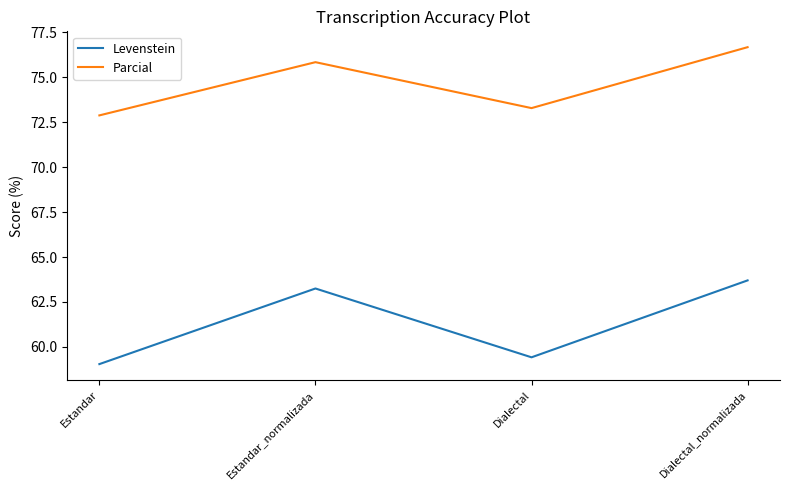

Is it true that Parcial equals 51.0 at Estandar?

False